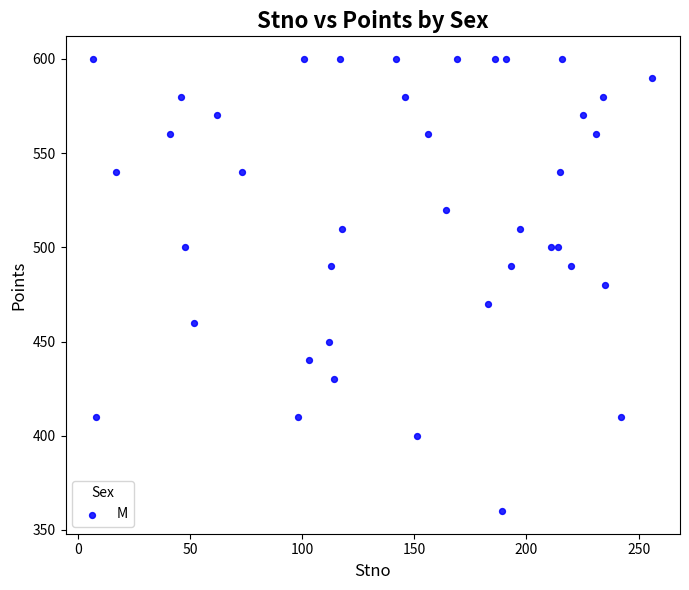

What is the range of Y values (max minus min)?

240